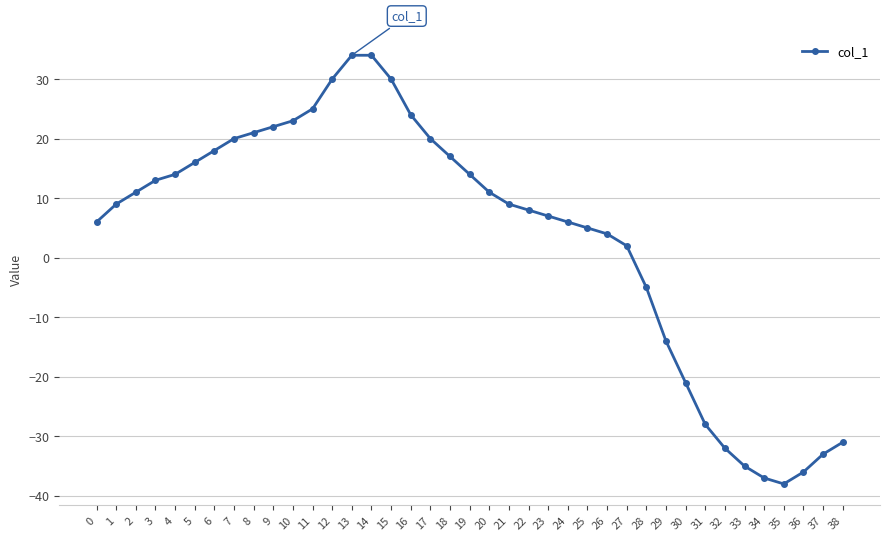

What is the minimum value shown in the chart?

-38